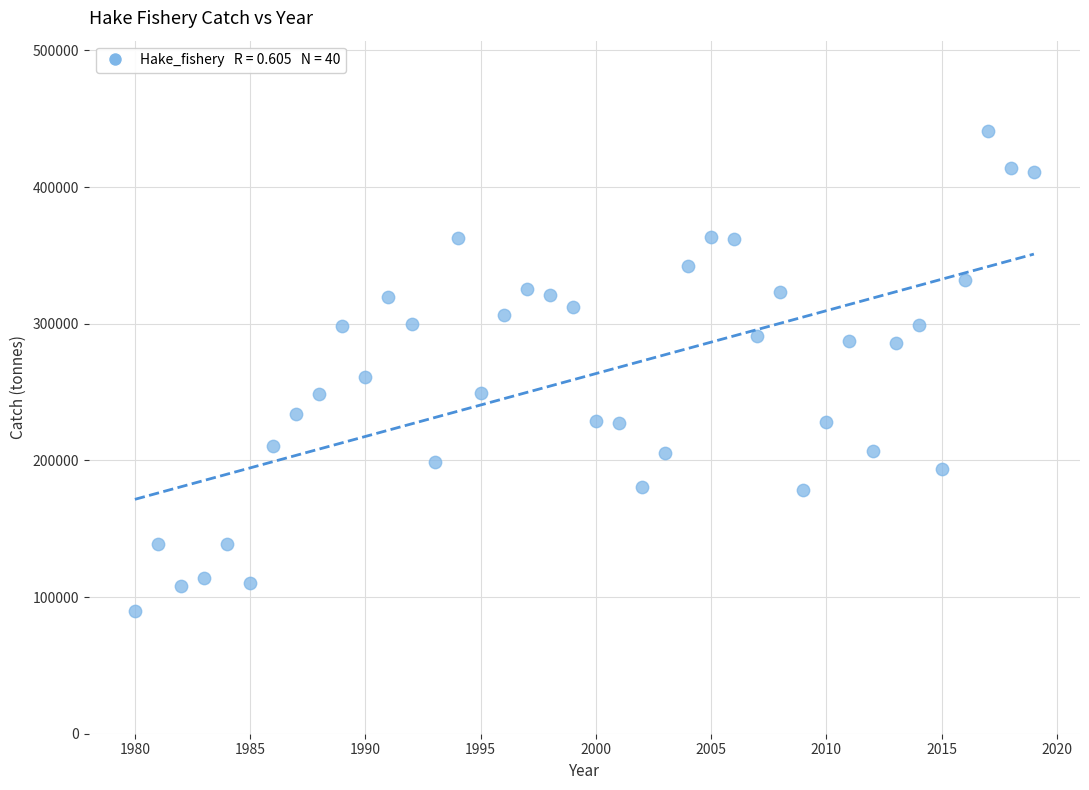

What is the range of Y values (max minus min)?

351019.9